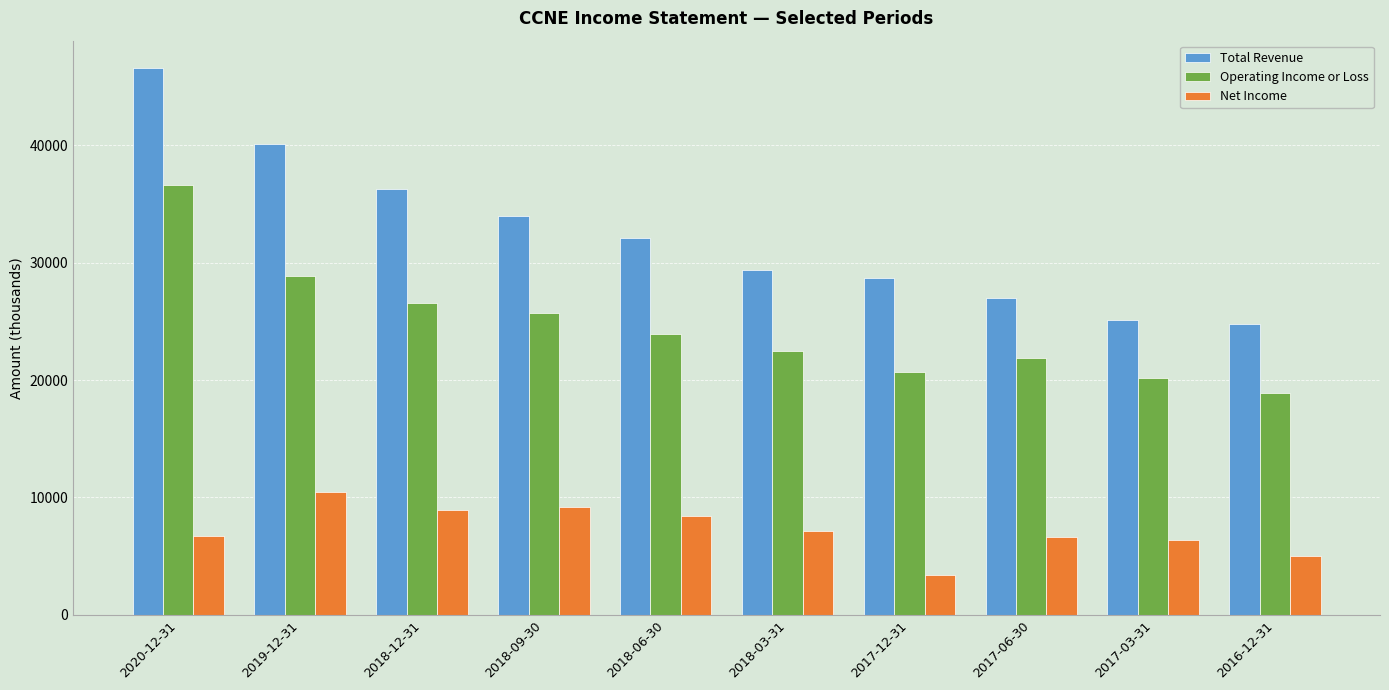

What is the average value of the Operating Income or Loss series?

24590